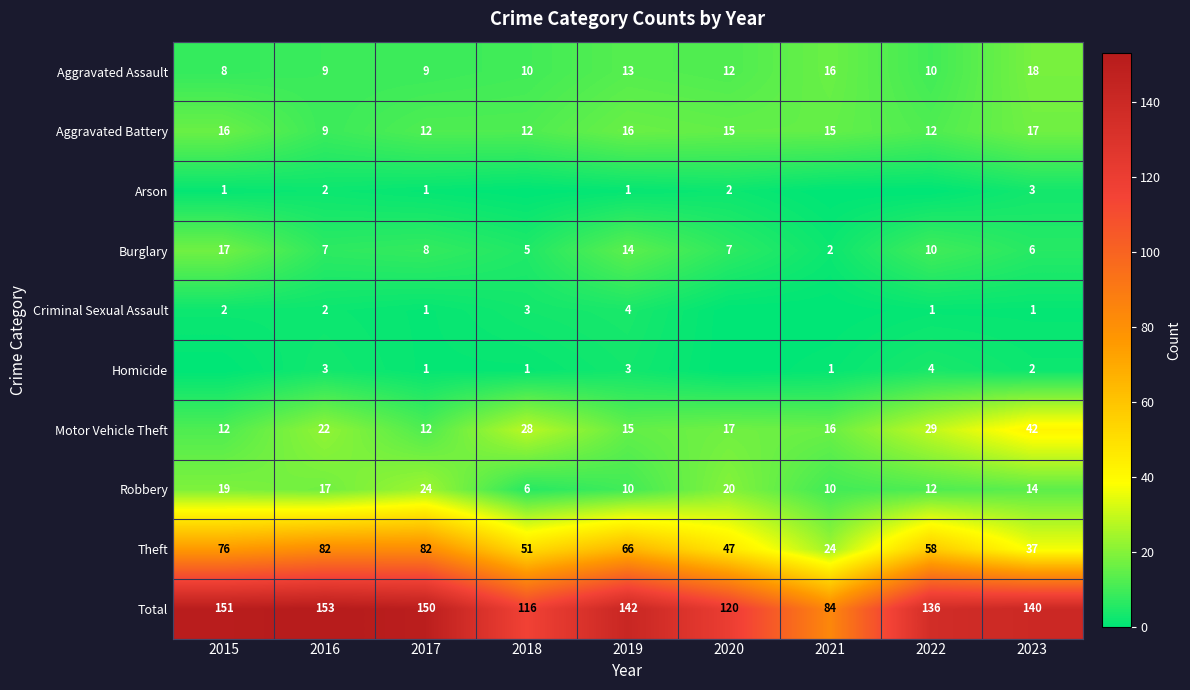

Read the Aggravated Battery value at 2018.

12